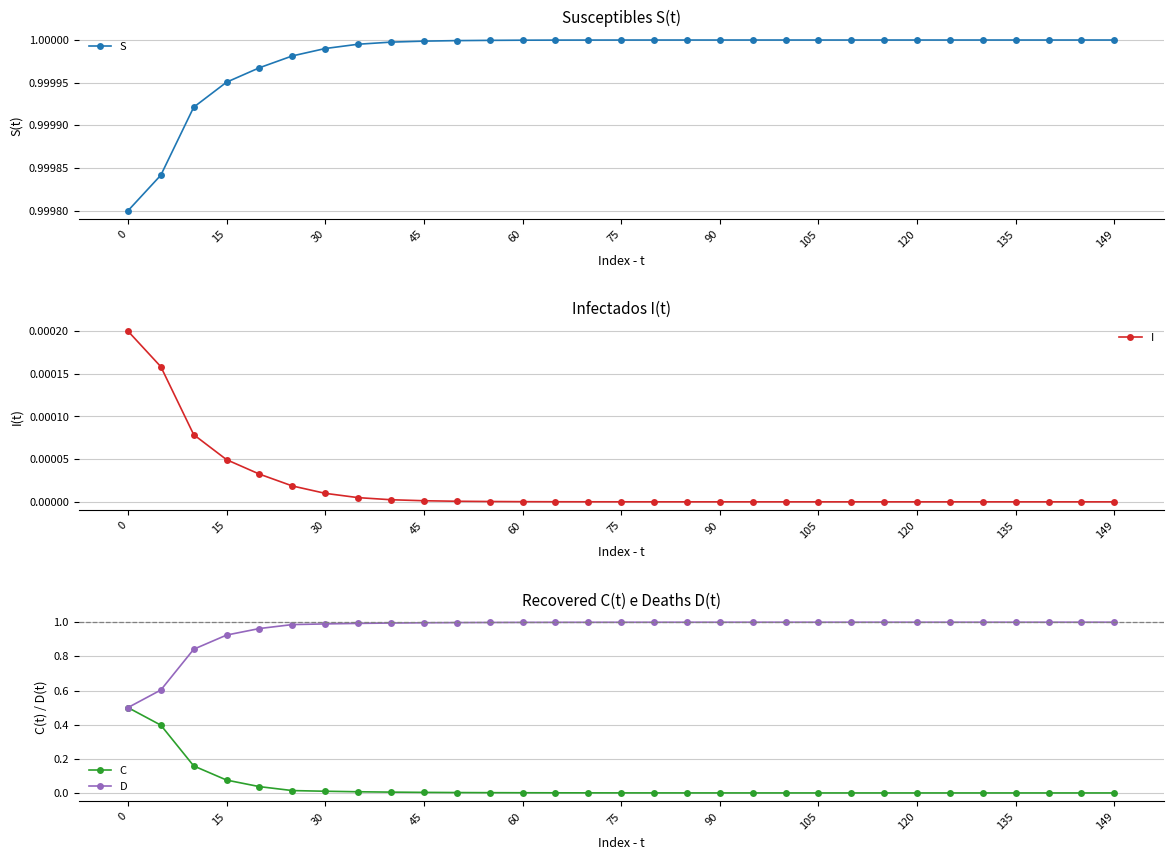

What is the sum of all D values?

29.8